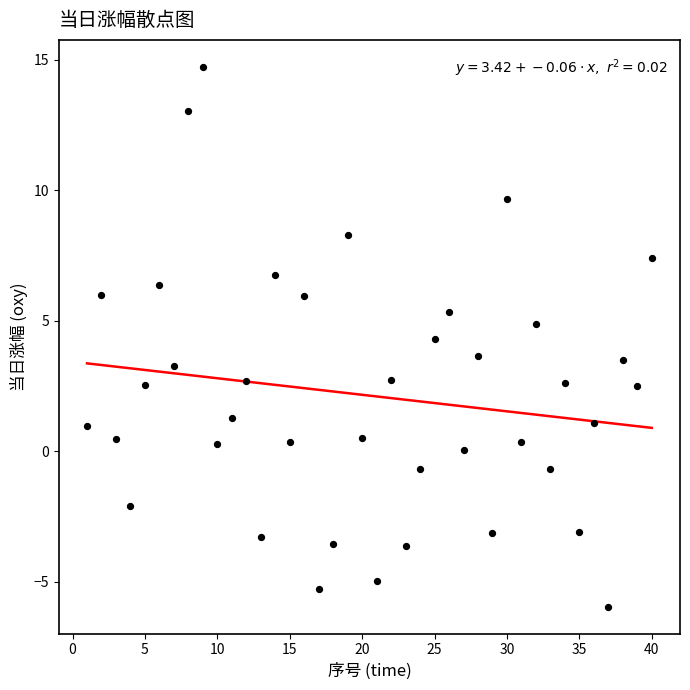

What is the range of X values (max minus min)?

39.0